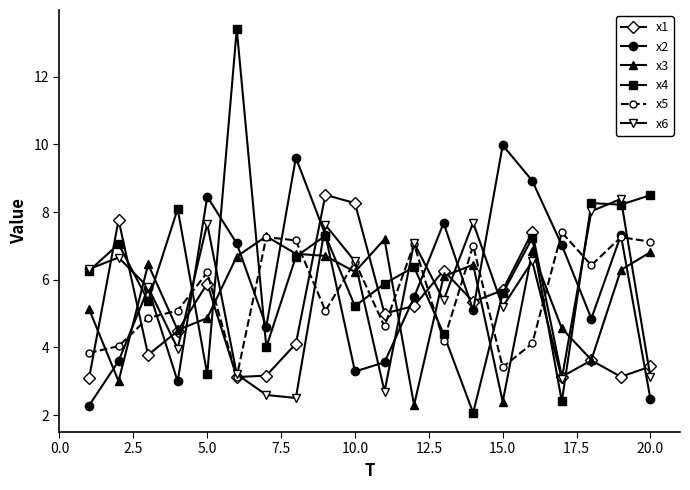

What is the greatest value displayed?

13.4